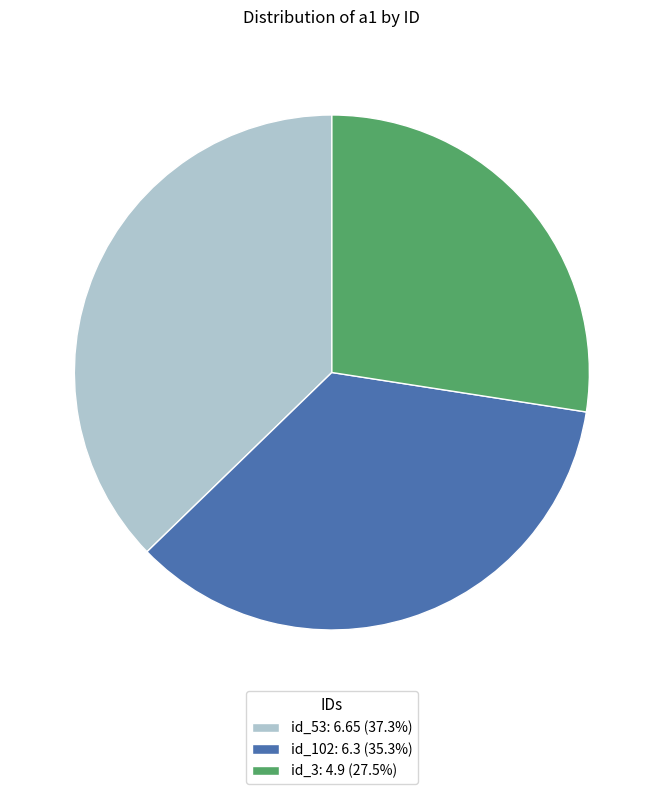

Is id_3 the majority of the pie?

No